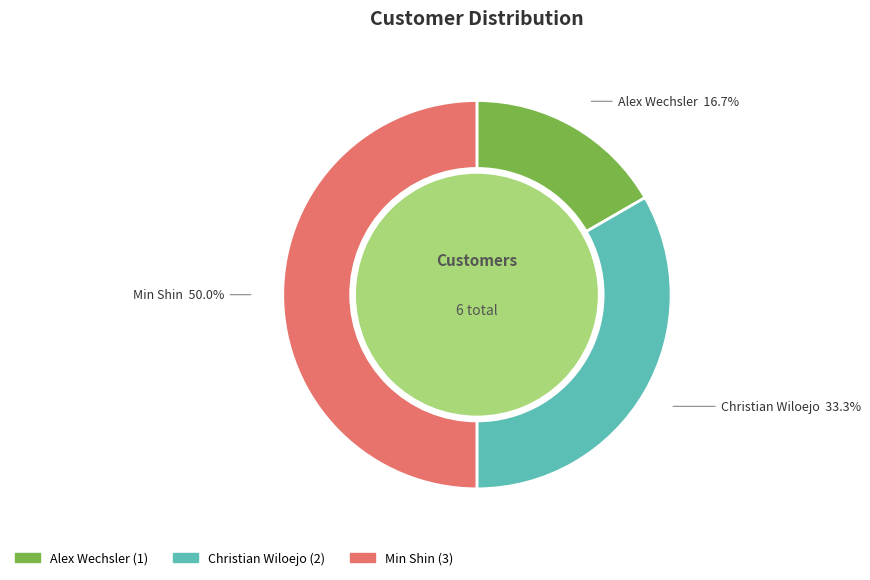

To the nearest percent, what is the average slice percentage?

33%